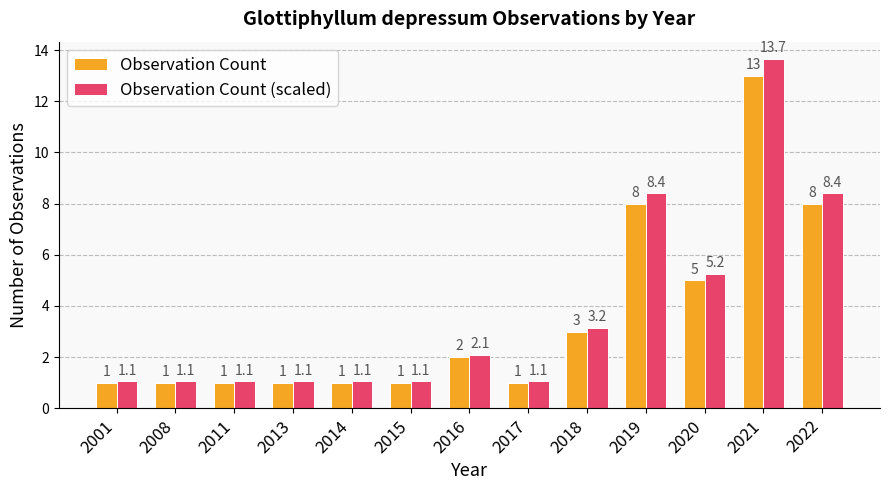

Which series has the widest spread of values?

Observation Count (scaled)